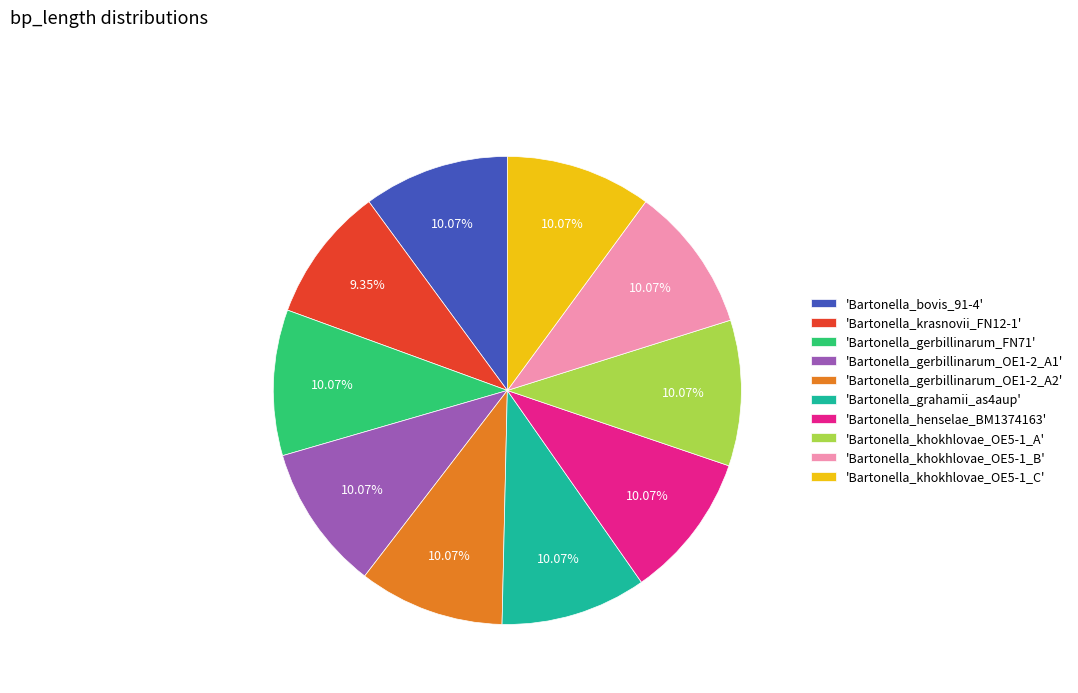

Do 'Bartonella_gerbillinarum_FN71' and 'Bartonella_khokhlovae_OE5-1_A' together represent more than half of the pie?

No